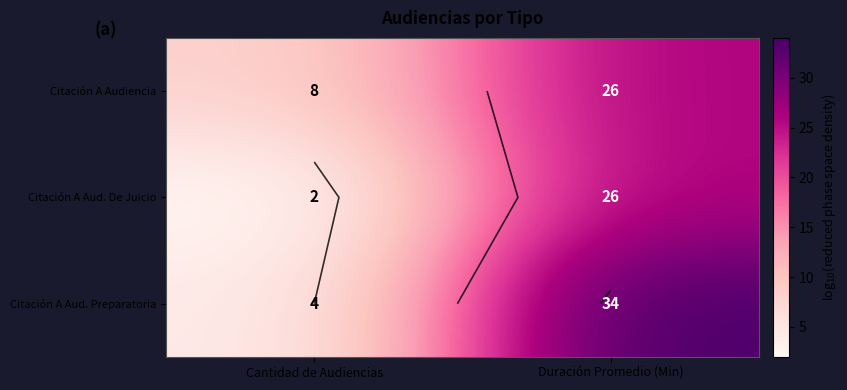

Rank the series at Duración Promedio (Min) from highest to lowest value.

Citación A Aud. Preparatoria, Citación A Audiencia, Citación A Aud. De Juicio